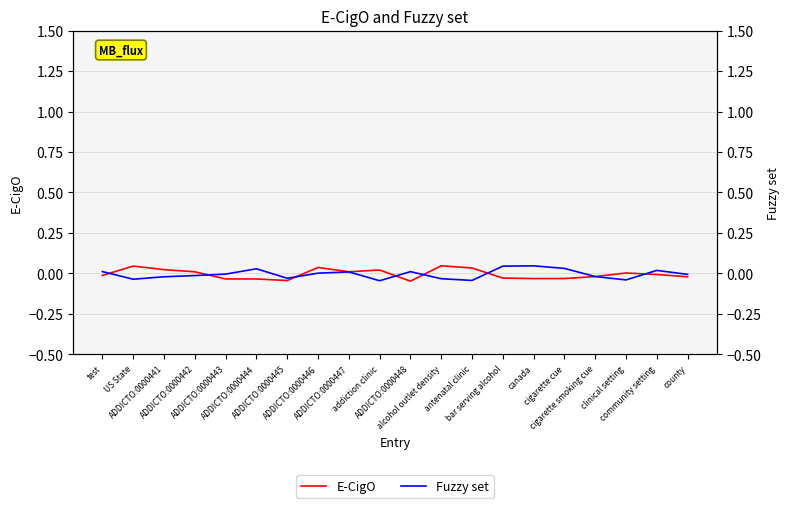

True or false: E-CigO and Fuzzy set intersect in this chart.

True